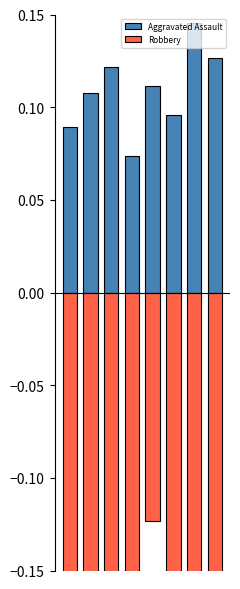

Reading right to left, list all the values displayed in this chart.

Aggravated Assault: 0.1	0.1	0.1	0.1	0.1	0.1	0.1	0.1
Robbery: -0.2	-0.2	-0.2	-0.1	-0.2	-0.2	-0.2	-0.2